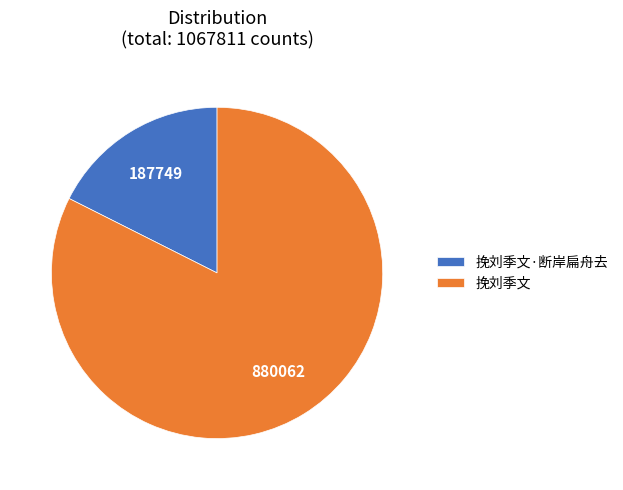

Rank the categories by value from highest to lowest.

挽刘季文, 挽刘季文·断岸扁舟去